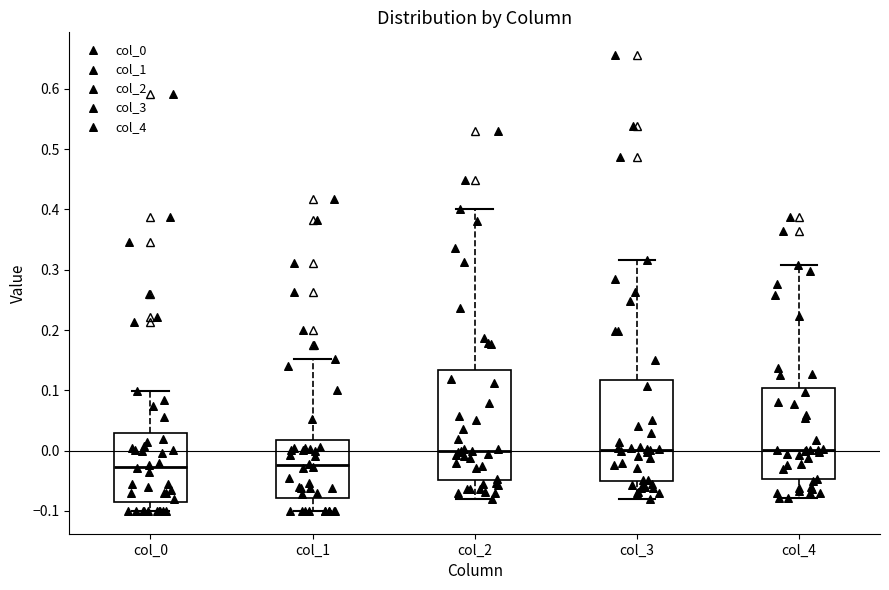

Where does the lower whisker of the box for col_2 end on the y-axis? The values are not printed on the chart, so give them approximately, as read against the axis.

-0.08